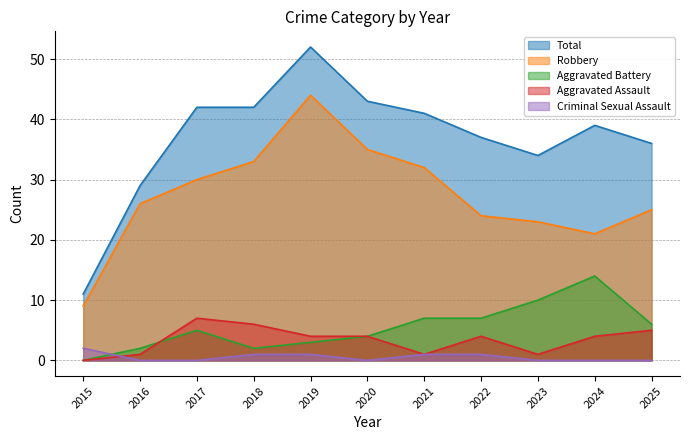

Reading right to left, list all the values displayed in this chart.

Aggravated Assault: 5	4	1	4	1	4	4	6	7	1	0
Aggravated Battery: 6	14	10	7	7	4	3	2	5	2	0
Criminal Sexual Assault: 0	0	0	1	1	0	1	1	0	0	2
Robbery: 25	21	23	24	32	35	44	33	30	26	9
Total: 36	39	34	37	41	43	52	42	42	29	11